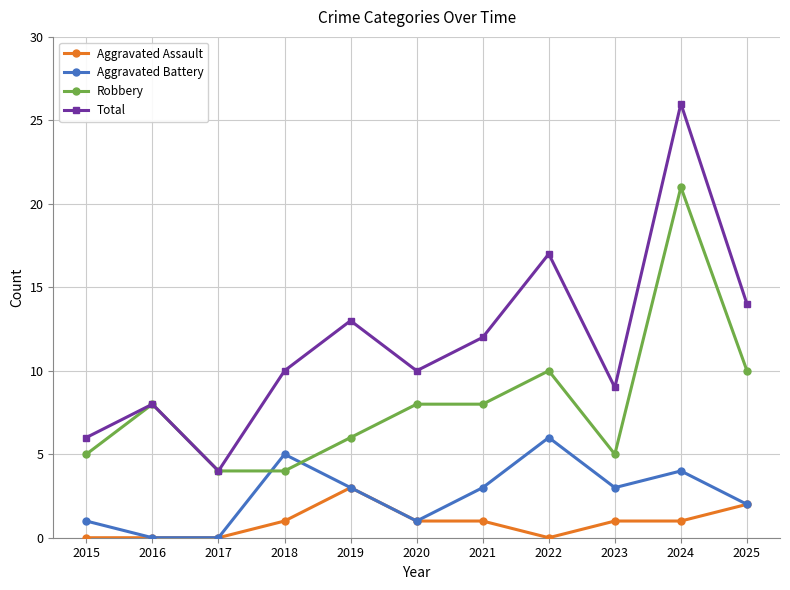

Is the value of Aggravated Assault at 2017 greater than the value of Robbery at 2023?

No